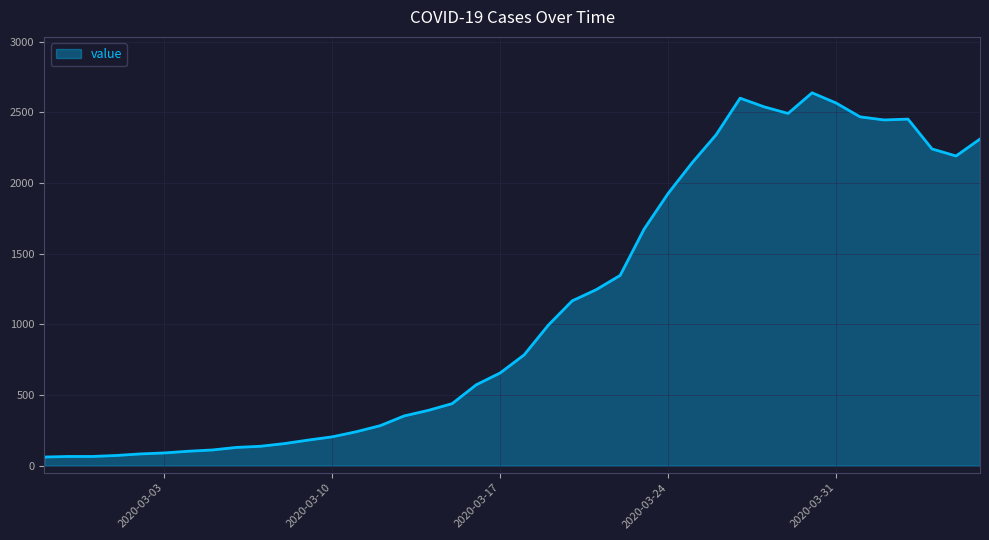

What is the greatest value displayed?

2638